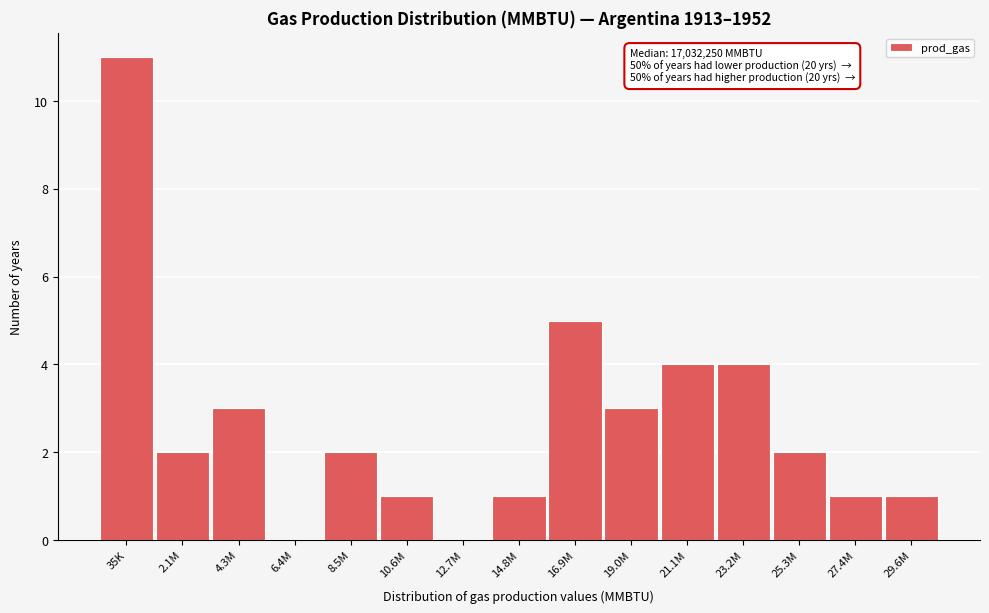

Reading left to right, extract all data points from this chart.

35K=11	2.1M=2	4.3M=3	6.4M=0	8.5M=2	10.6M=1	12.7M=0	14.8M=1	16.9M=5	19.0M=3	21.1M=4	23.2M=4	25.3M=2	27.4M=1	29.6M=1